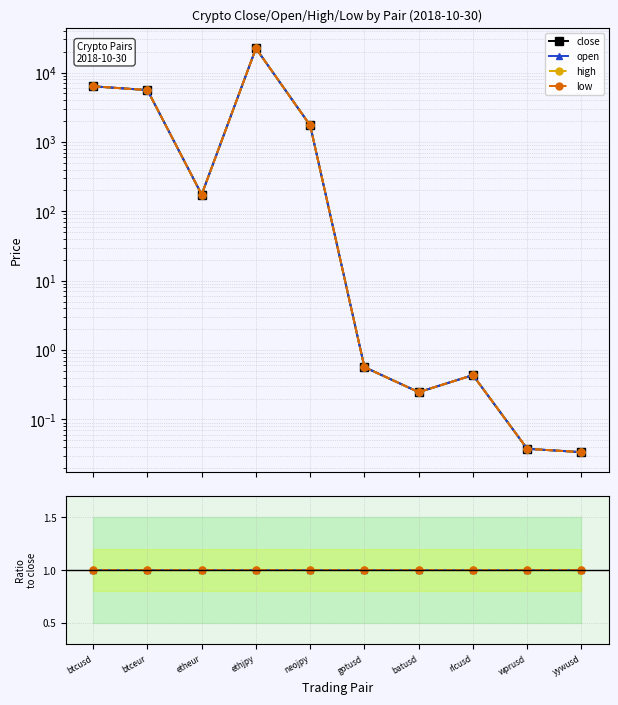

How many values in the low series exceed 174?

5